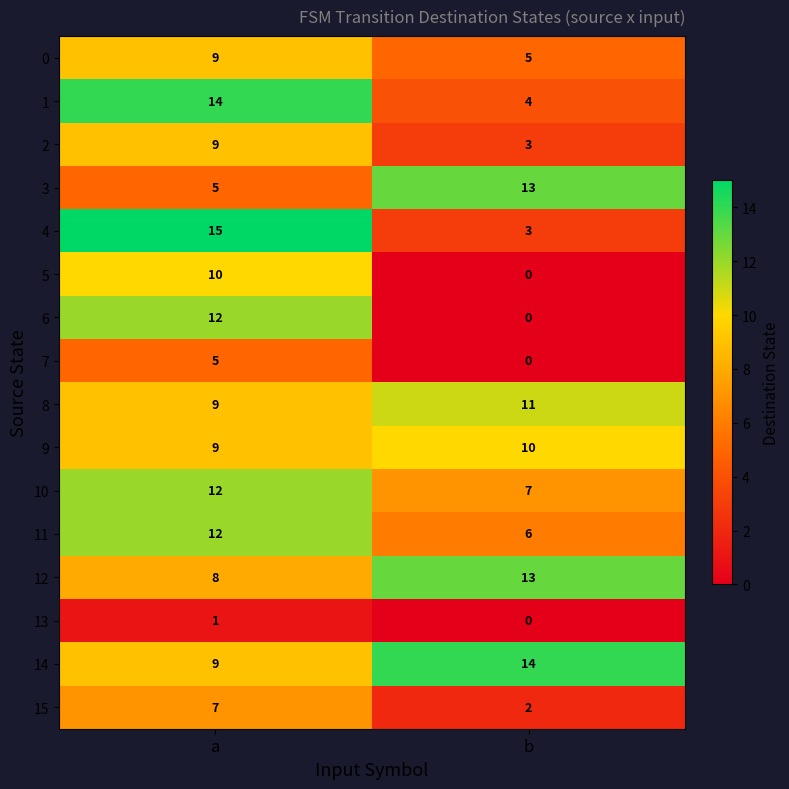

The value of 10 at a is 20. True or false?

False